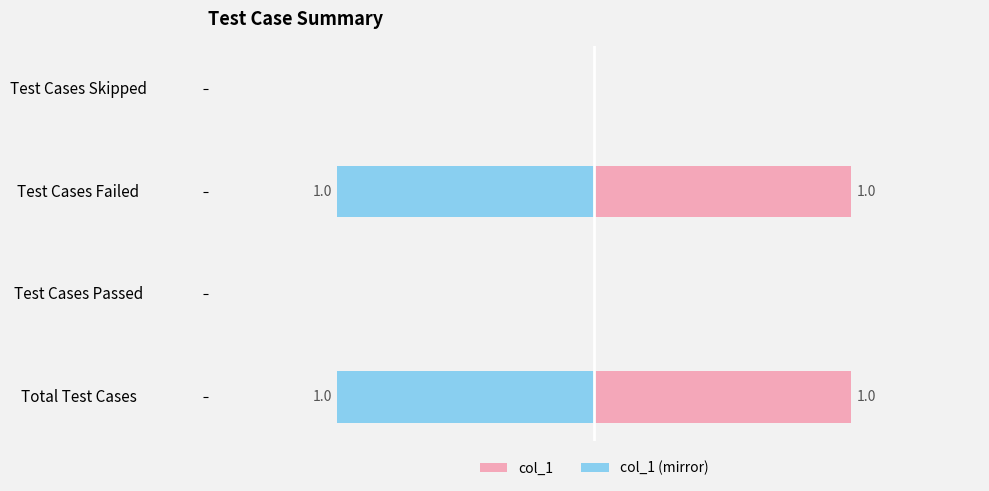

List the labels in order of col_1 (mirror) value, largest first.

Test Cases Passed, Test Cases Skipped, Total Test Cases, Test Cases Failed